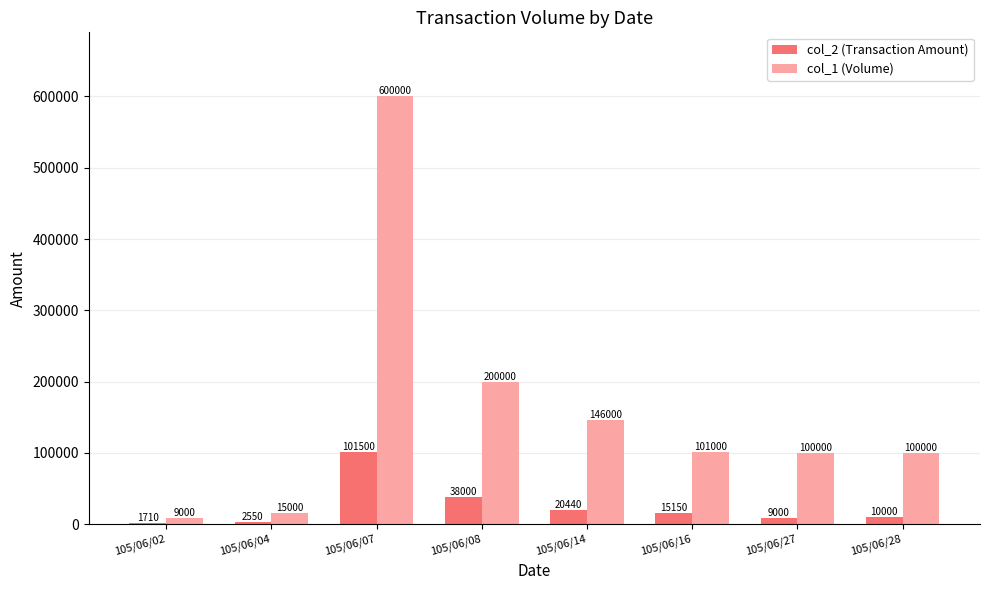

What is the sum of all col_2 (Transaction Amount) values?

198350